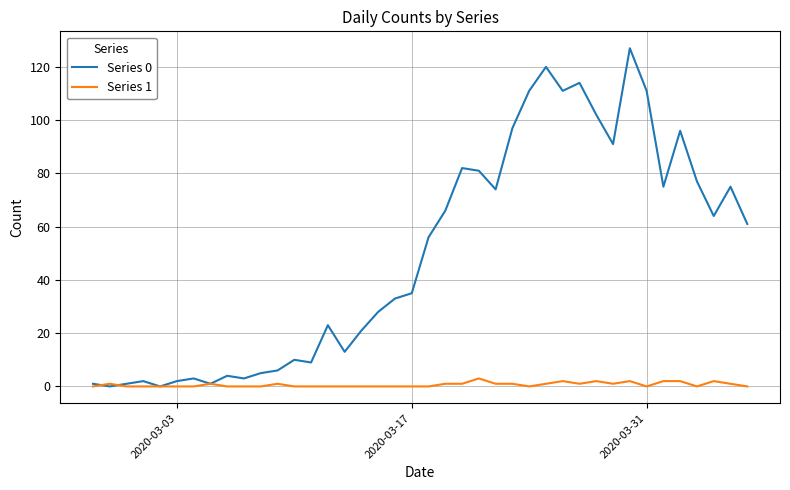

Which series has the widest spread of values?

Series 0